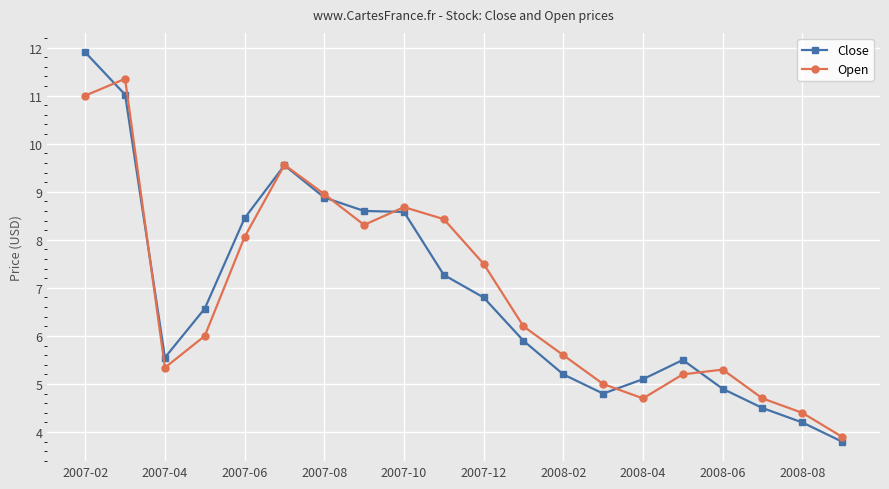

What is the value of the Open point at the 5th from the left?

8.1